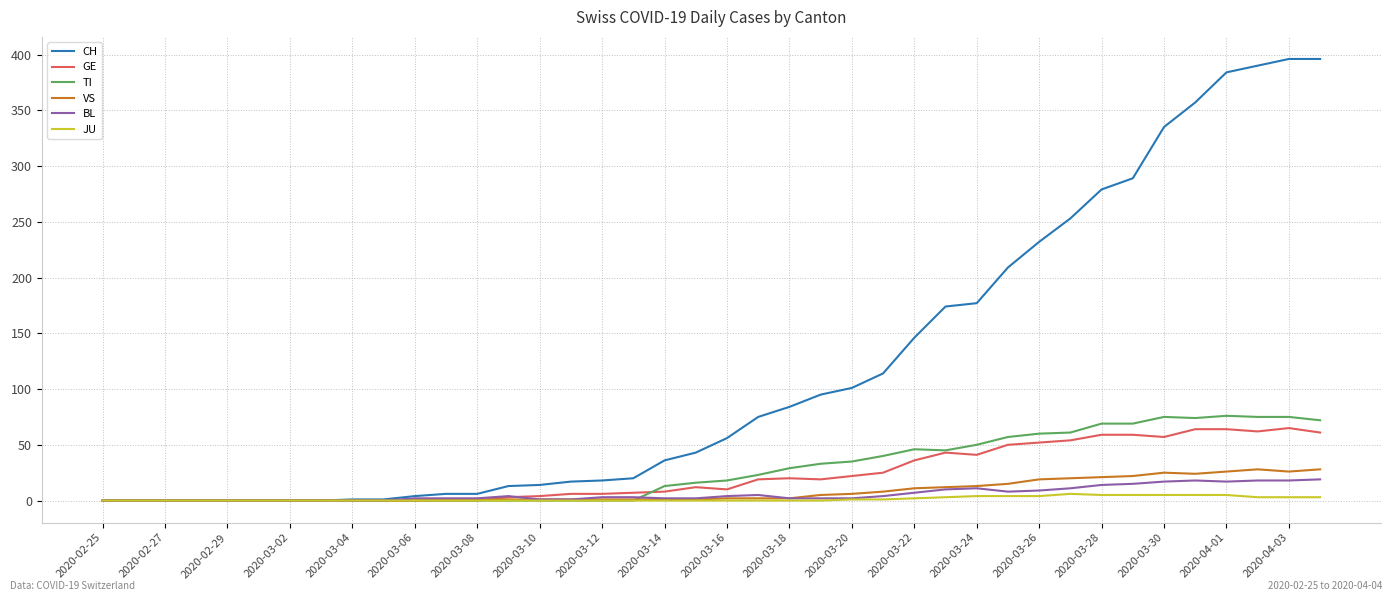

What is the maximum value shown in the chart?

396